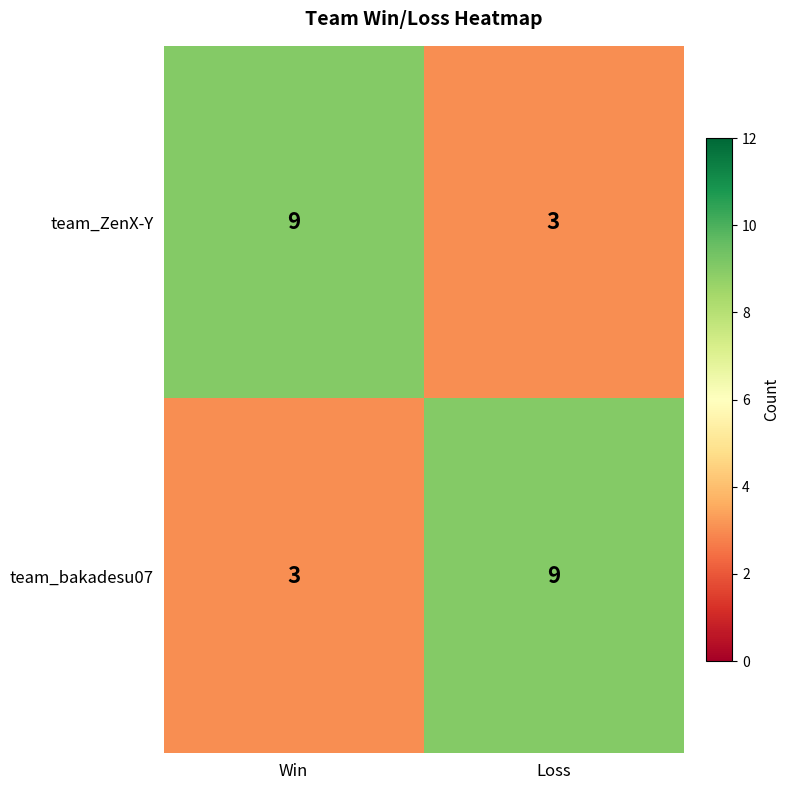

What is the spread (max minus min) of values at Win?

6